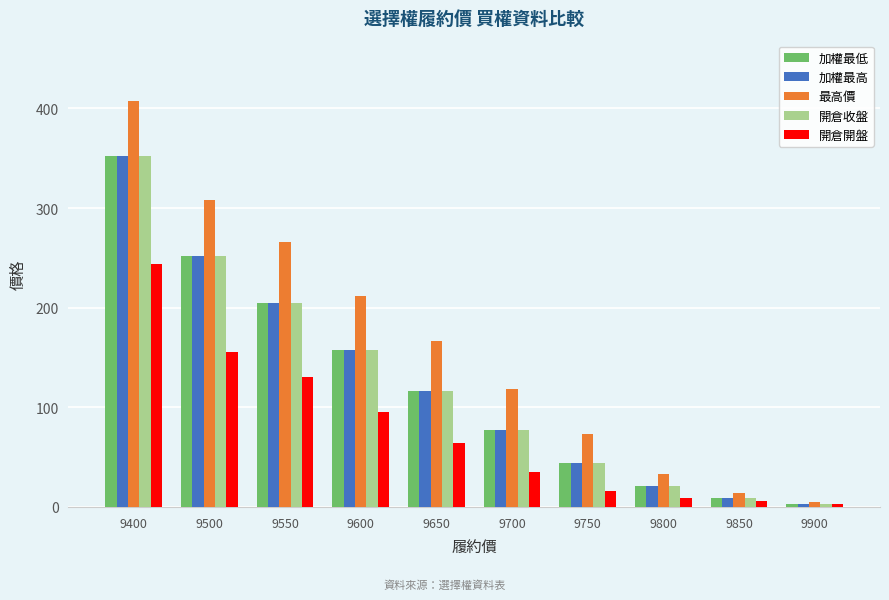

Which category has the highest value in the 開倉開盤 series?

9400